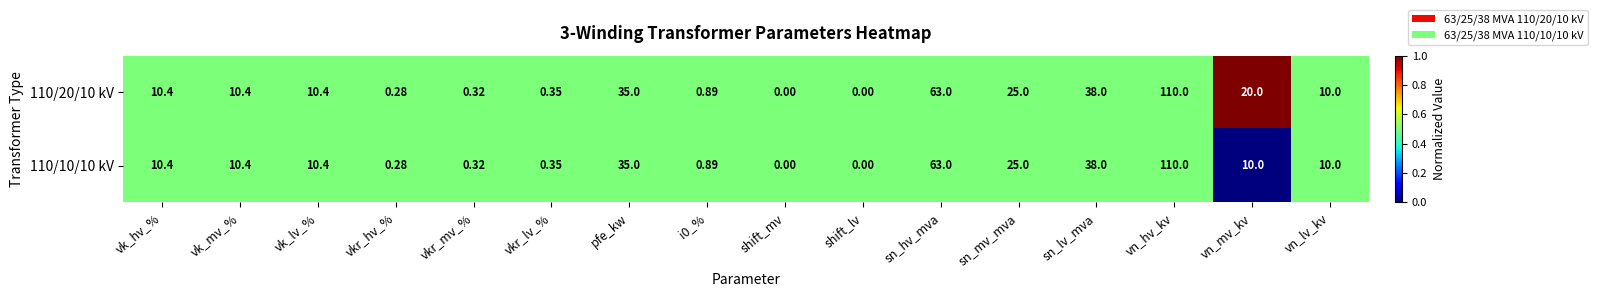

At which label does 110/20/10 kV first exceed 10?

vk_hv_%